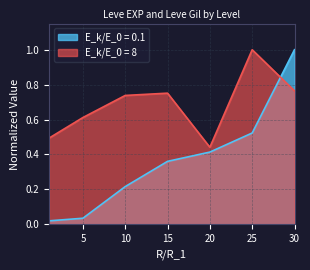

The value of Leve Gil at 5 is 0.6. True or false?

True